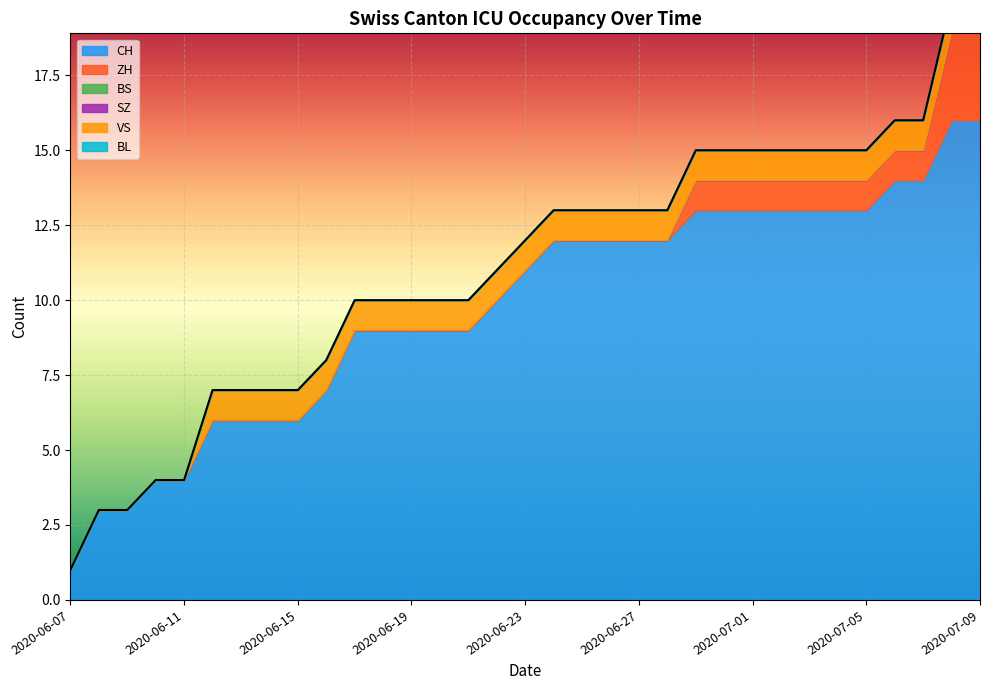

Rank the categories by CH value from lowest to highest.

2020-06-07, 2020-06-08, 2020-06-09, 2020-06-10, 2020-06-11, 2020-06-12, 2020-06-13, 2020-06-14, 2020-06-15, 2020-06-16, 2020-06-17, 2020-06-18, 2020-06-19, 2020-06-20, 2020-06-21, 2020-06-22, 2020-06-23, 2020-06-24, 2020-06-25, 2020-06-26, 2020-06-27, 2020-06-28, 2020-06-29, 2020-06-30, 2020-07-01, 2020-07-02, 2020-07-03, 2020-07-04, 2020-07-05, 2020-07-06, 2020-07-07, 2020-07-08, 2020-07-09